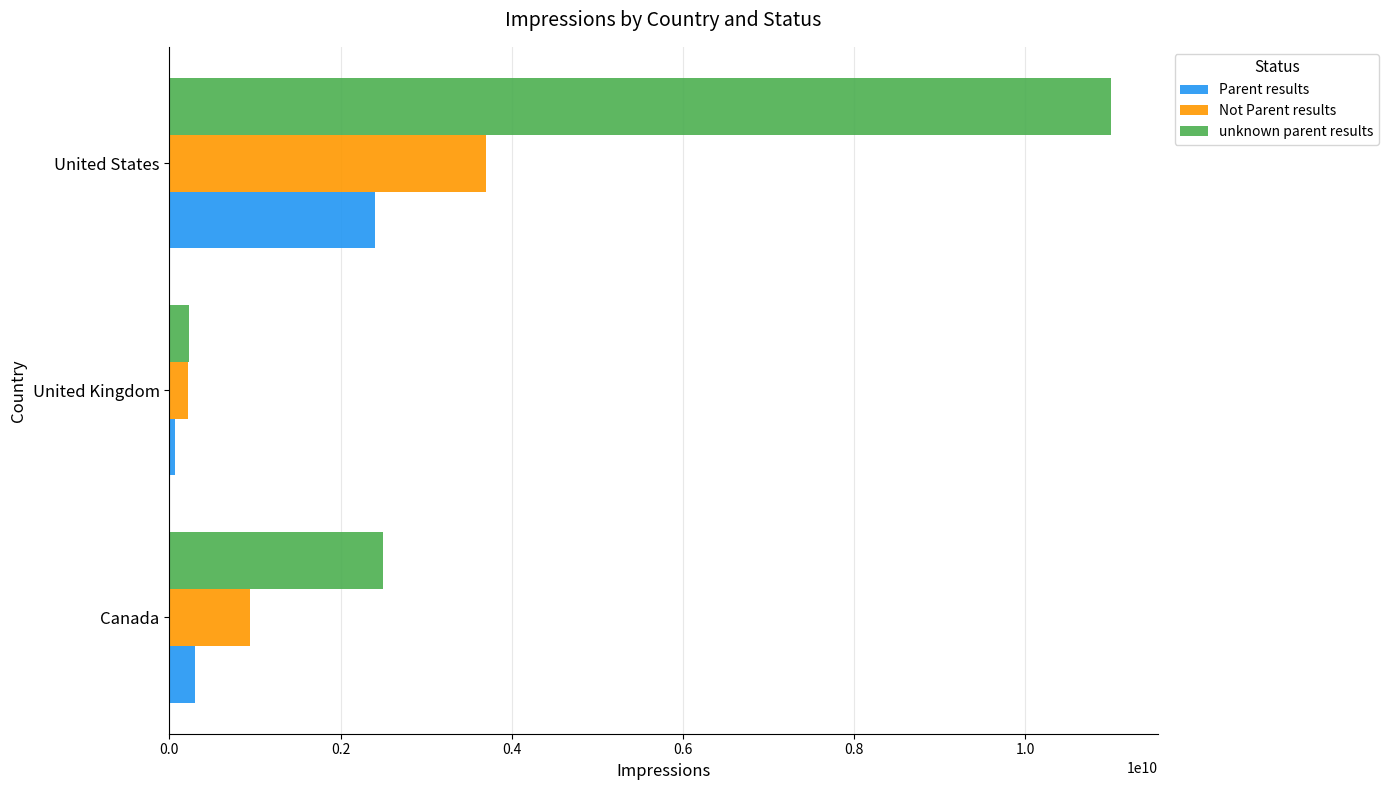

List the labels in order of Not Parent results value, smallest first.

United Kingdom, Canada, United States